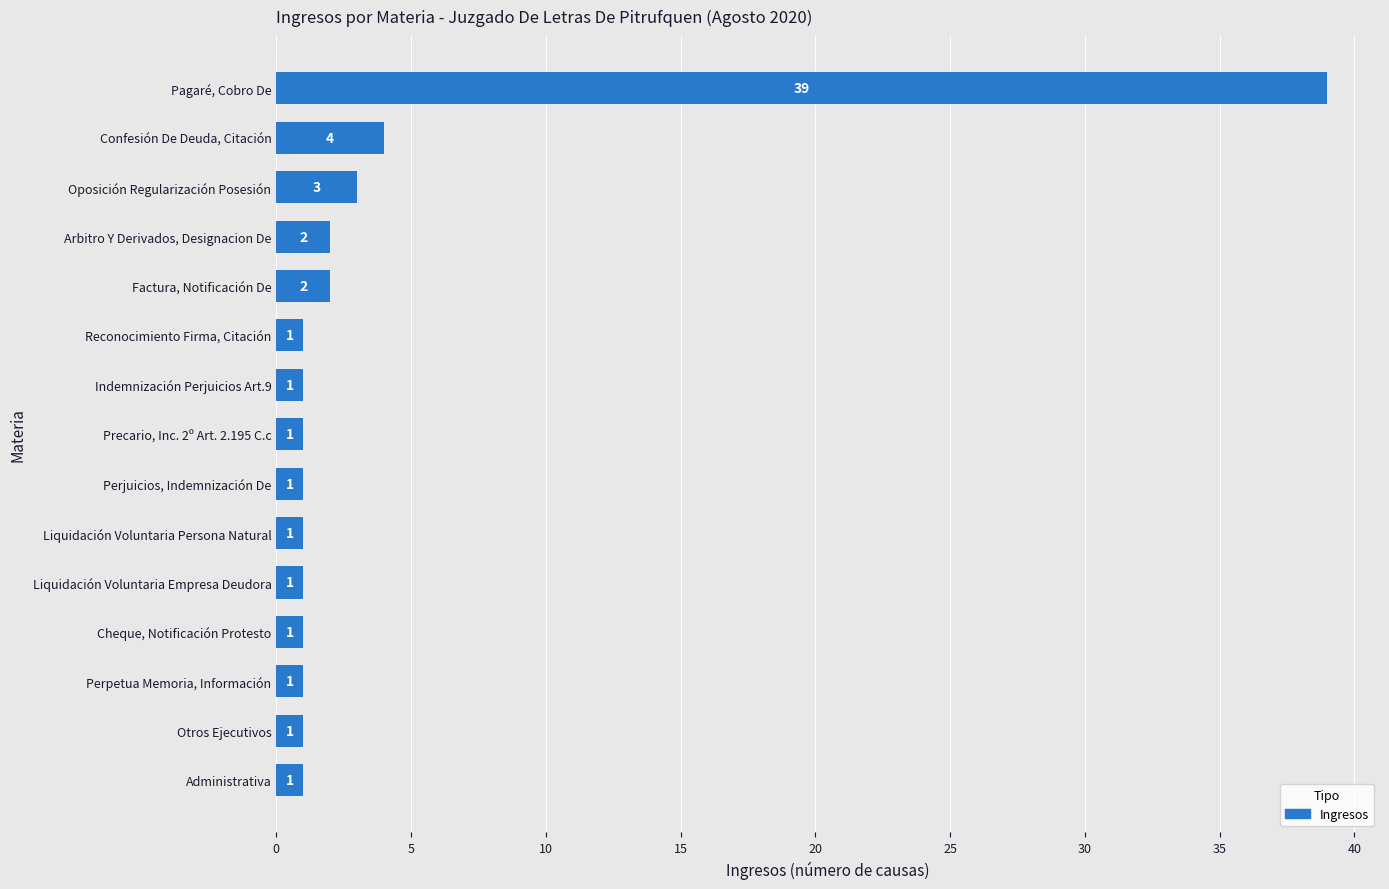

What is the ratio of the value at Cheque, Notificación Protesto to the value at Liquidación Voluntaria Persona Natural?

1.0